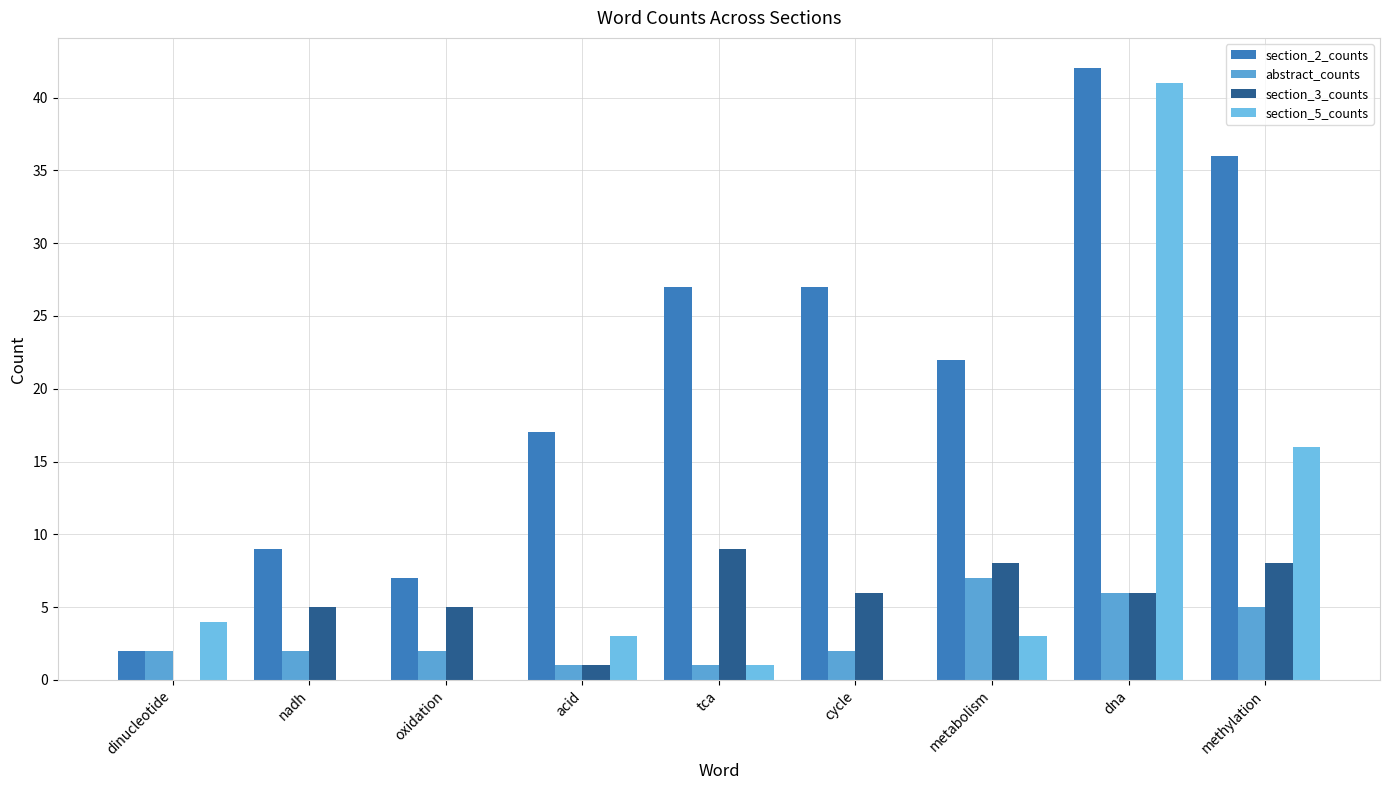

List the labels in order of abstract_counts value, smallest first.

acid, tca, dinucleotide, nadh, oxidation, cycle, methylation, dna, metabolism